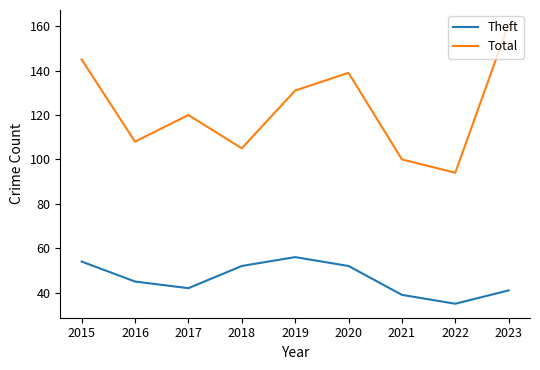

Rank the series by their average value, from highest to lowest.

Total, Theft